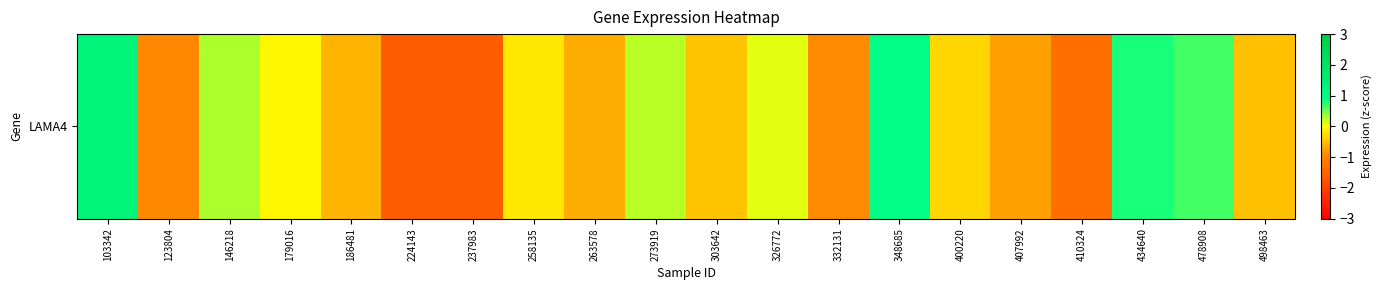

What is the average value?

-0.3